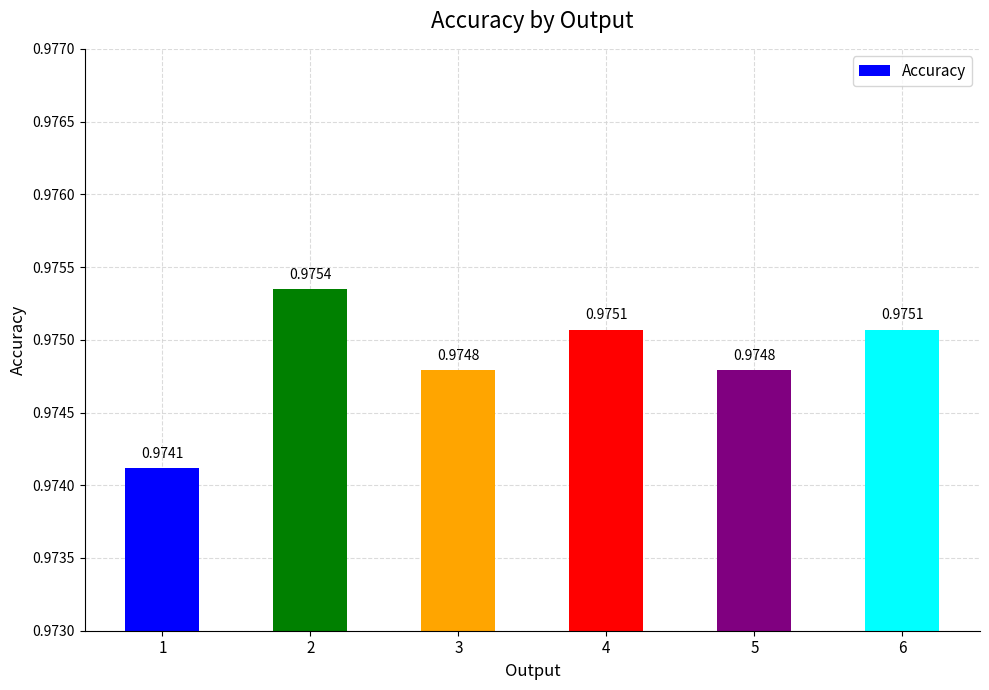

What is the sum of the values at 3 and 5?

1.9